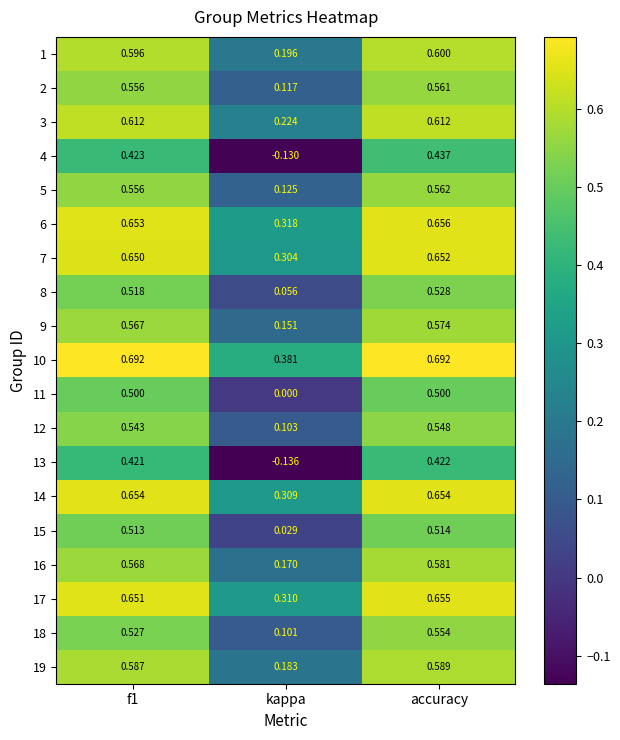

At which category is the sum across all series the highest?

accuracy